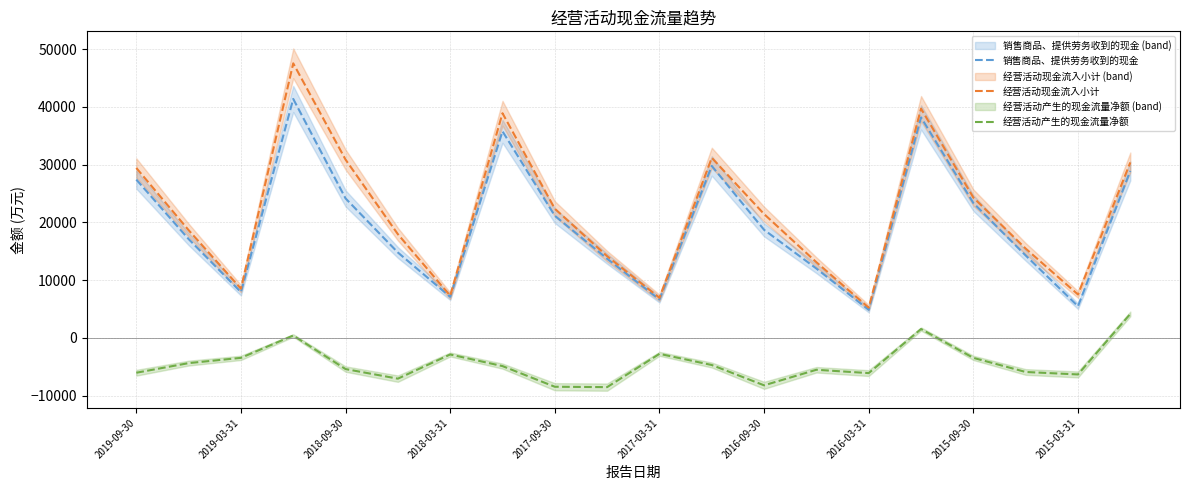

What is the difference between the second highest and minimum values in the 销售商品、提供劳务收到的现金 series?

33321